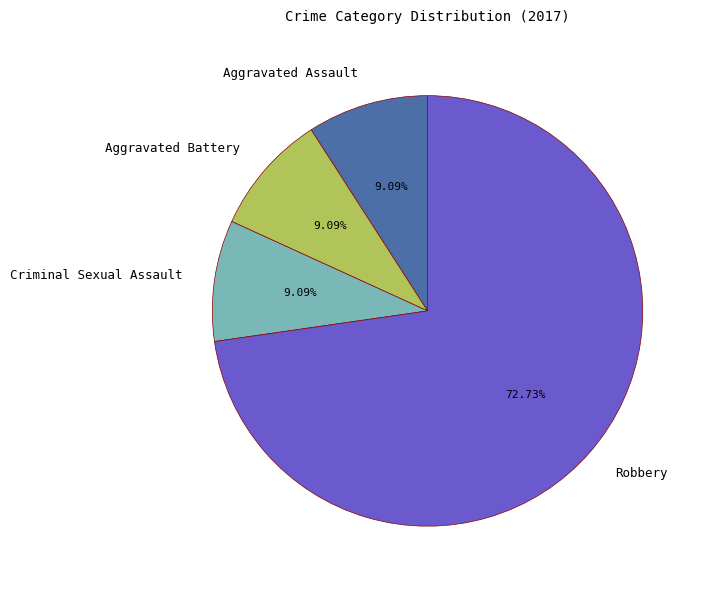

What is the largest slice in the pie chart?

Robbery